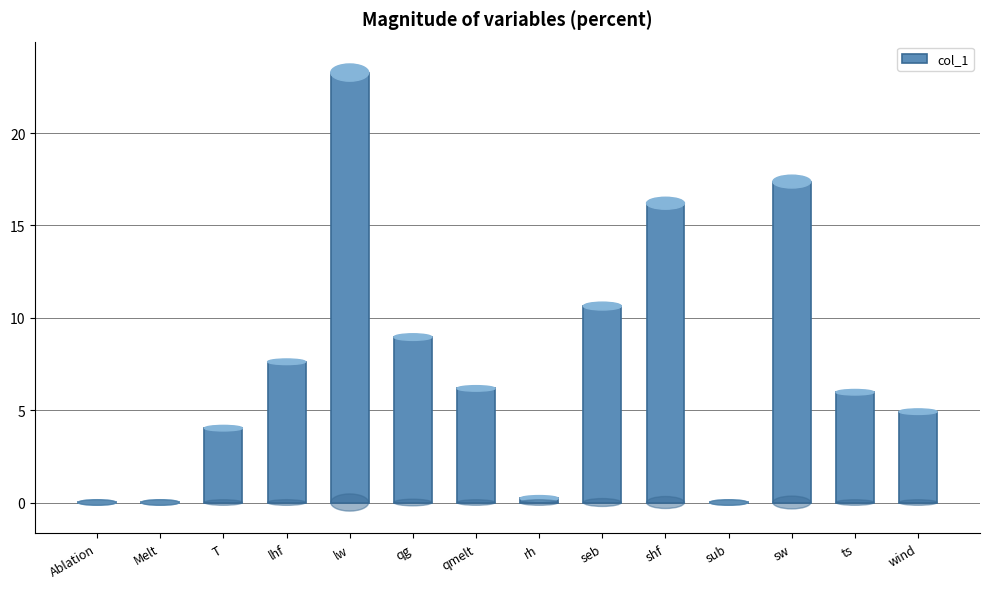

Which category has the highest value across all series?

lw